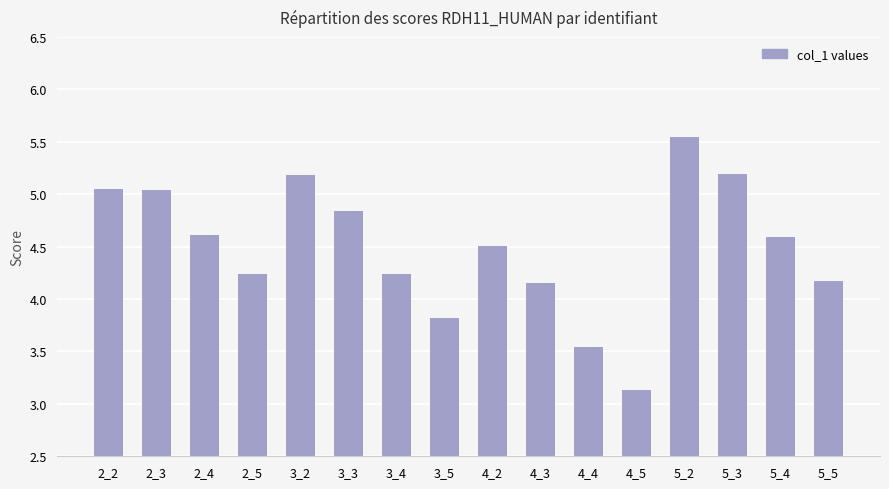

What is the smallest value displayed?

3.1